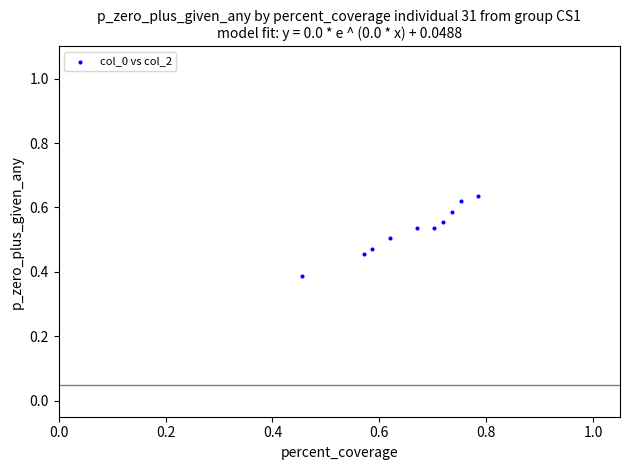

What is the range of X values (max minus min)?

0.3